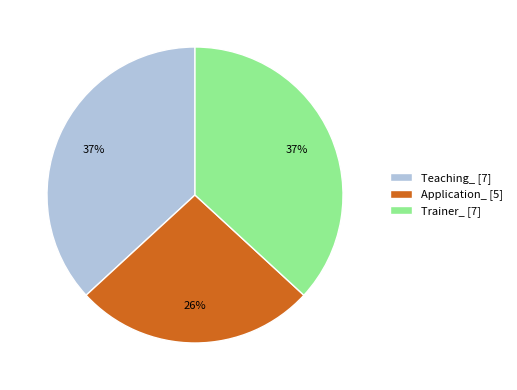

What is the ratio of the value at Application_ [5] to the value at Teaching_ [7]?

0.7